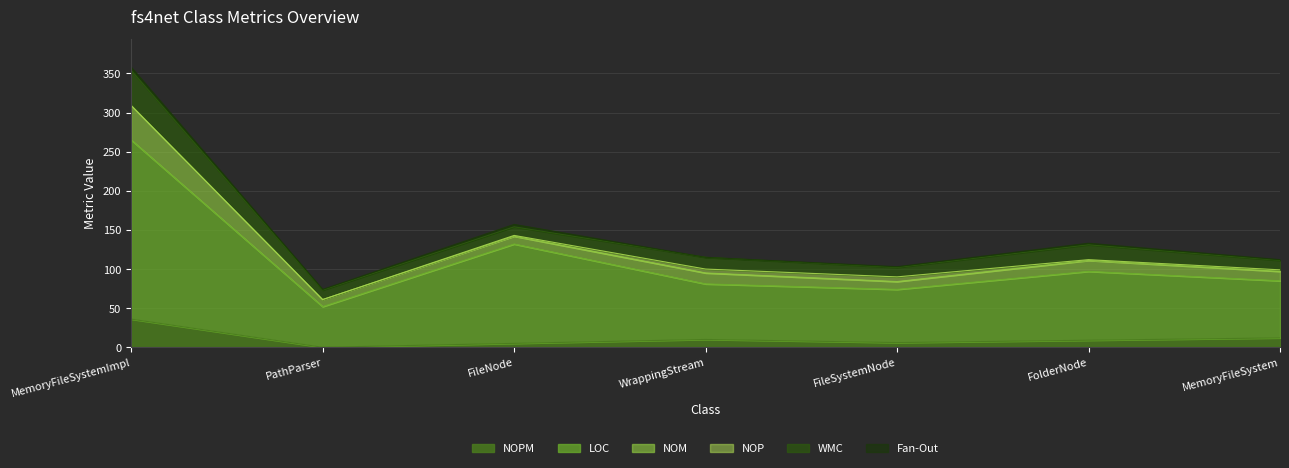

Where is NOPM nearest to the value 18?

MemoryFileSystem